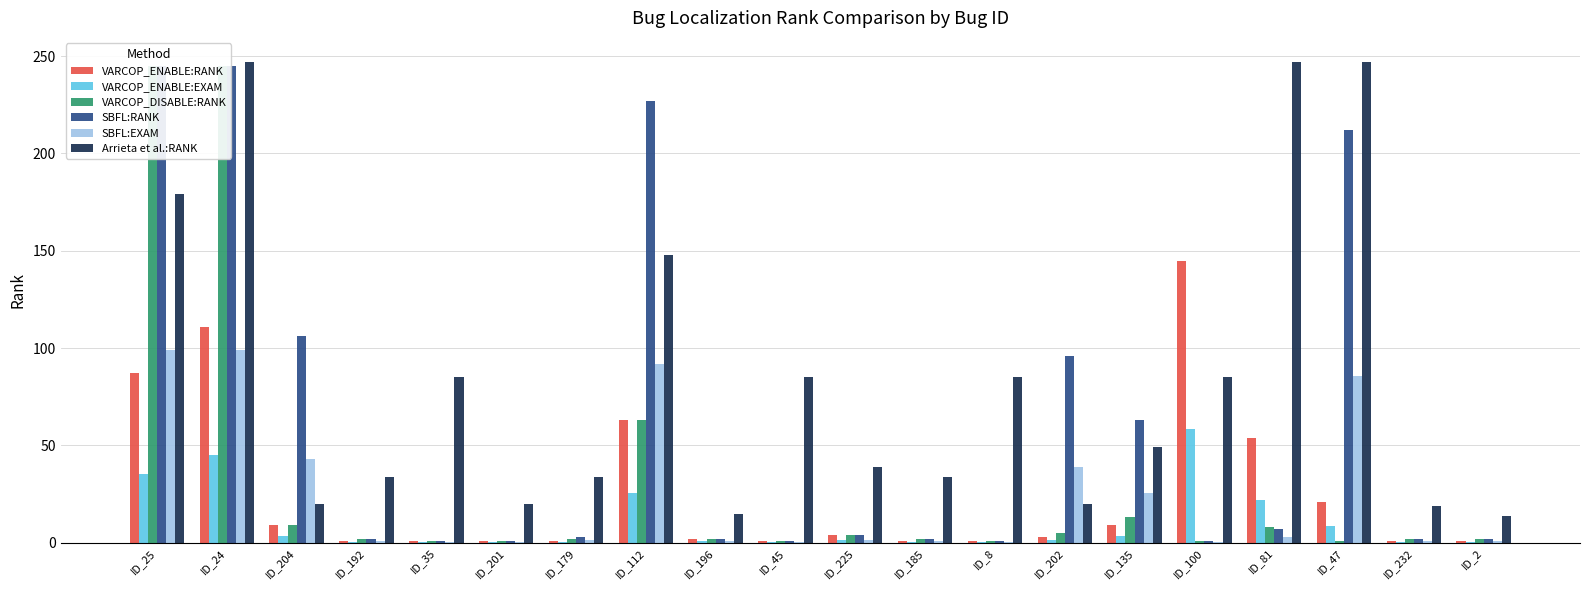

What is the value of the Arrieta et al.:RANK bar at the 19th from the left?

19.0